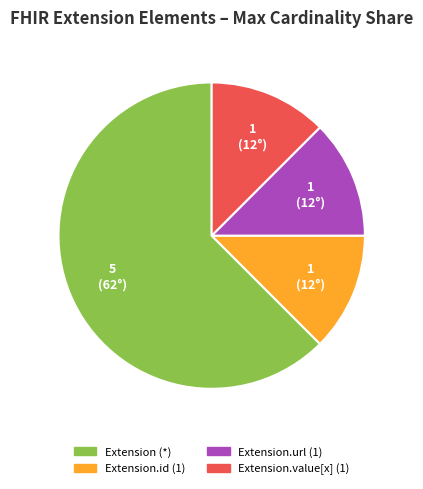

How many slices are in this pie chart?

4